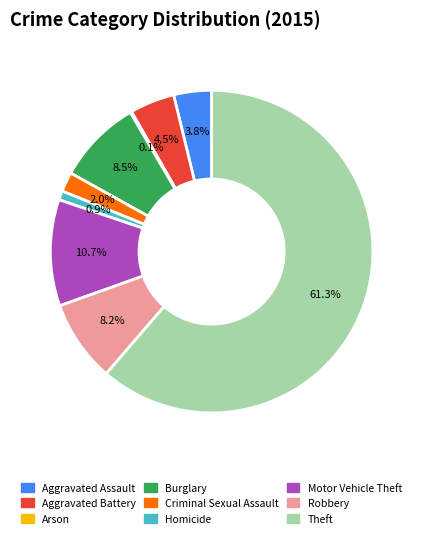

Which slice is the largest?

Theft